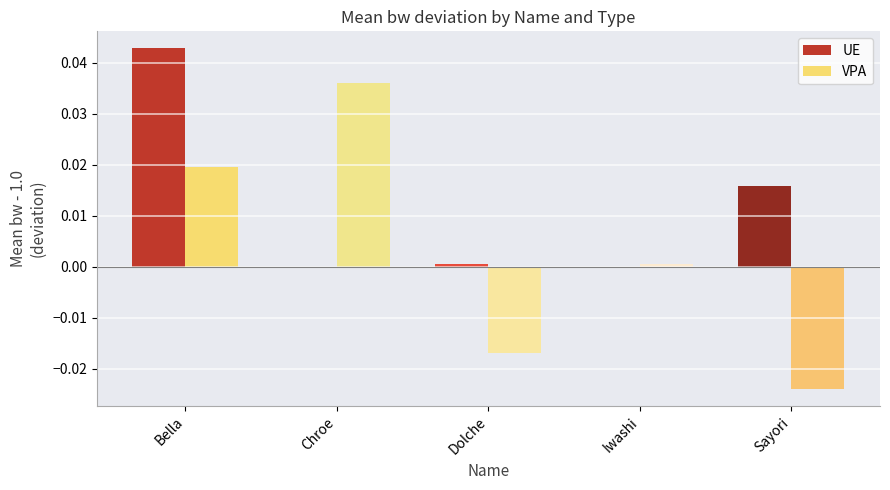

The UE series shows 0.1 at Bella. True or false?

False